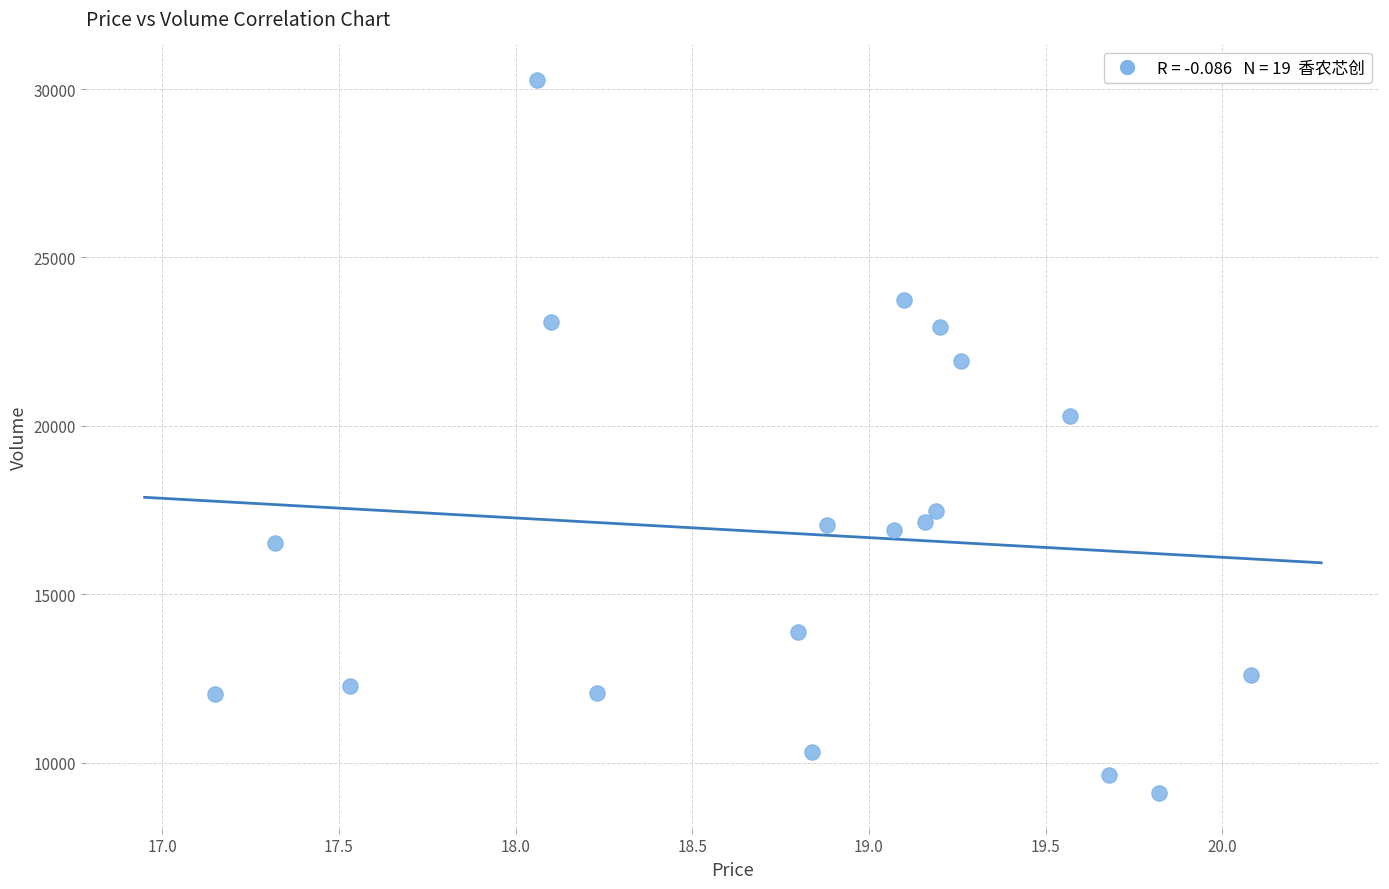

What is the range of Y values (max minus min)?

21170